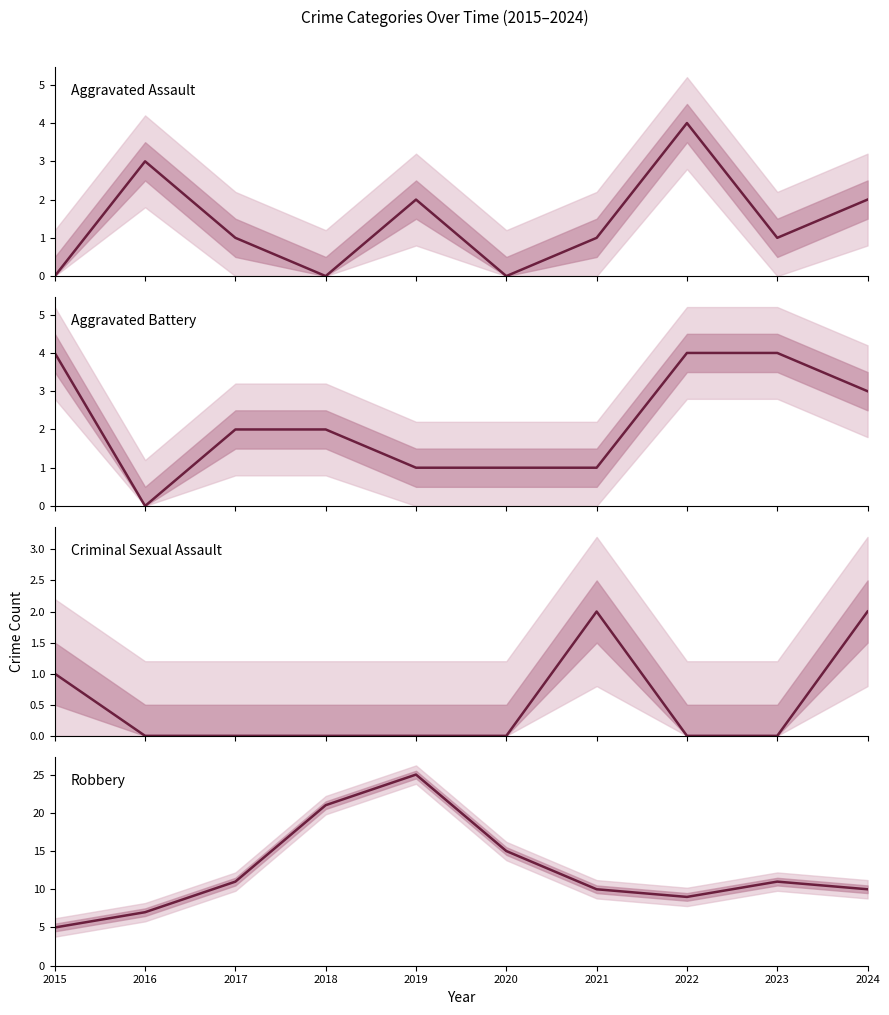

At which category is the sum across all series the highest?

2019